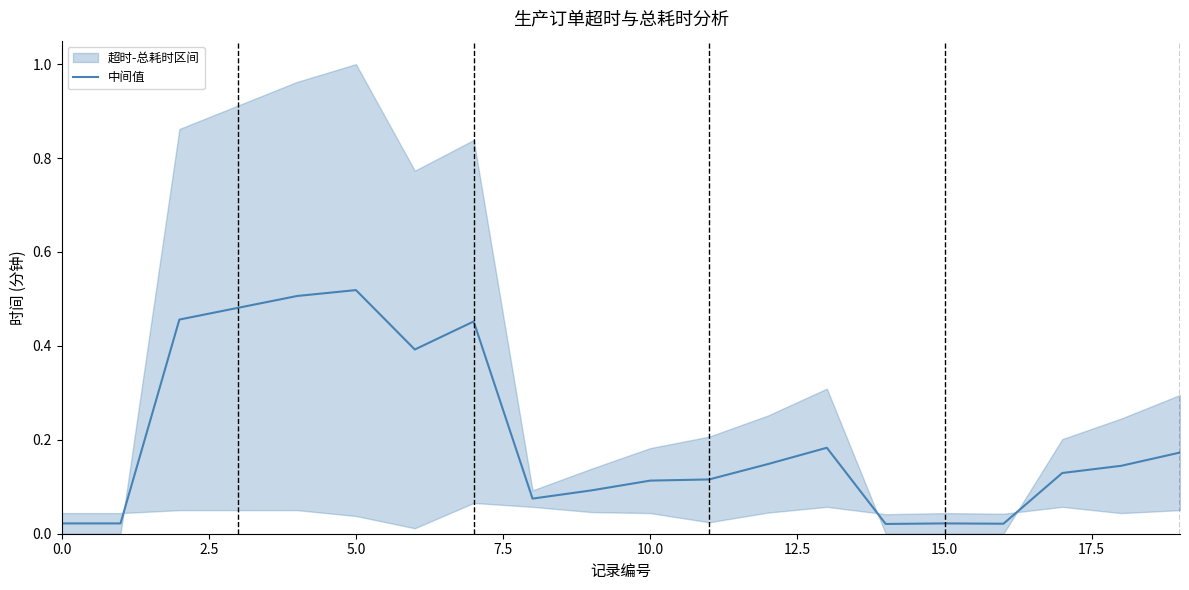

What is the sum of all values?

4.1